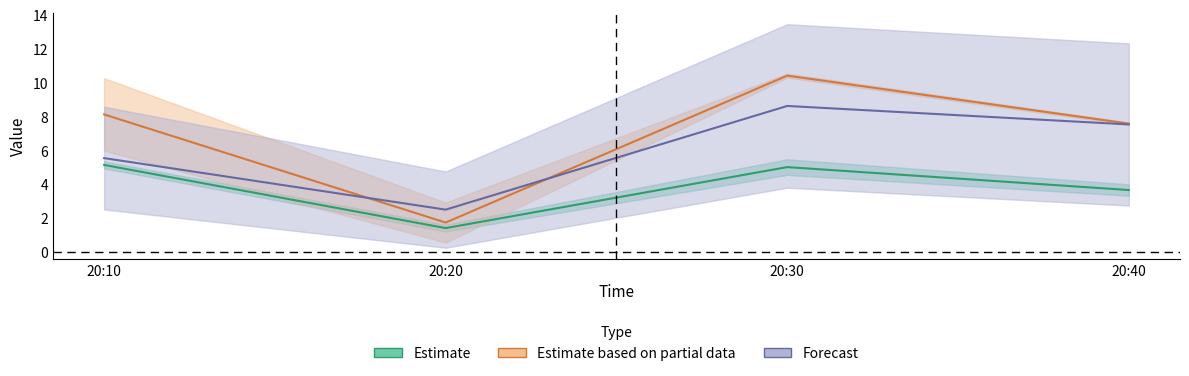

Is it true that Estimate equals 5.0 at 20:30?

True